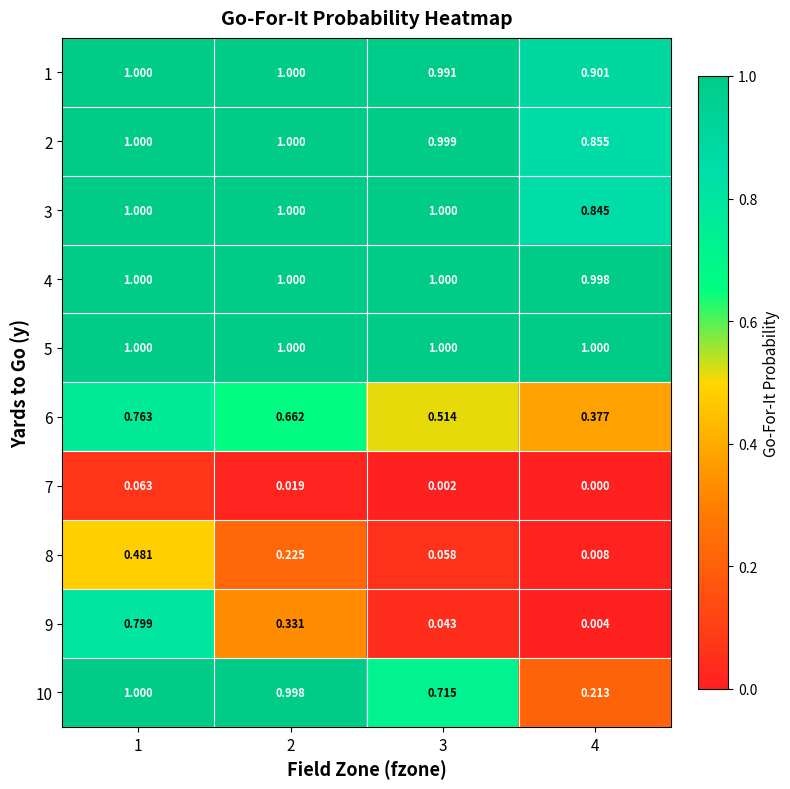

At which category is the sum across all series the highest?

1